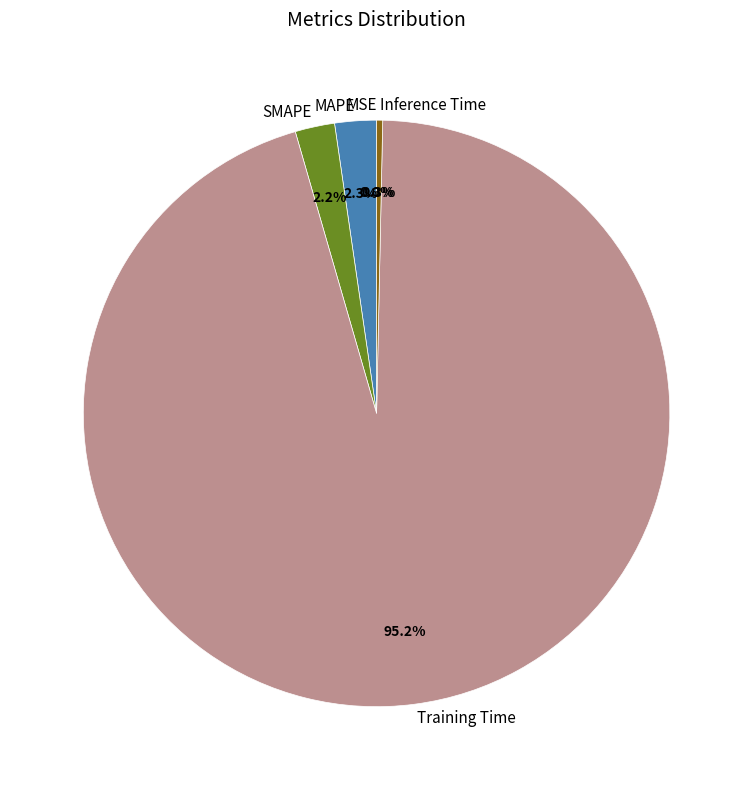

What is the smallest slice in the pie chart?

MSE